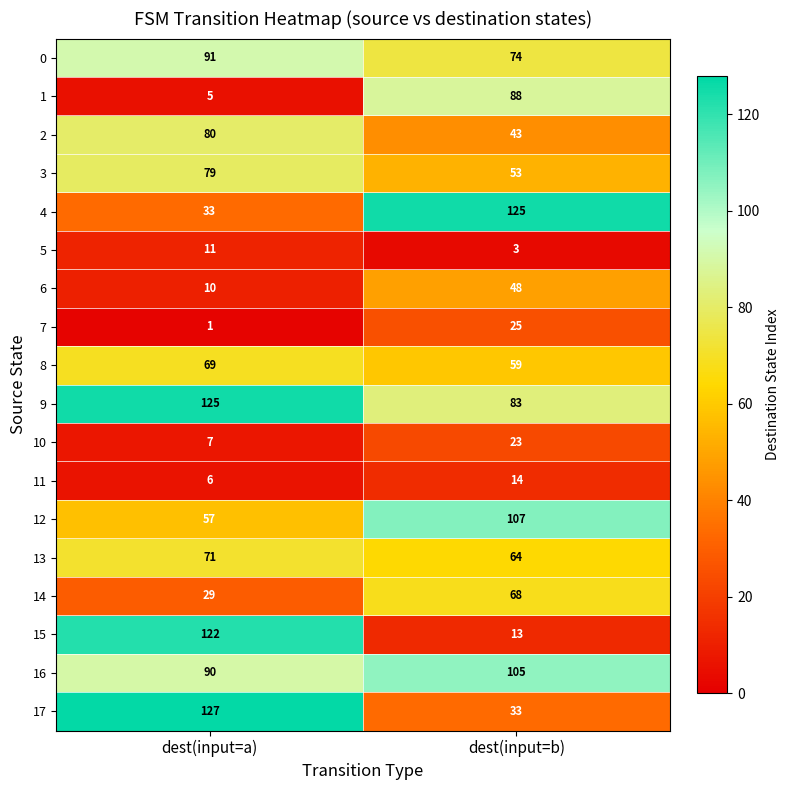

At how many categories does at least one series exceed 55?

2